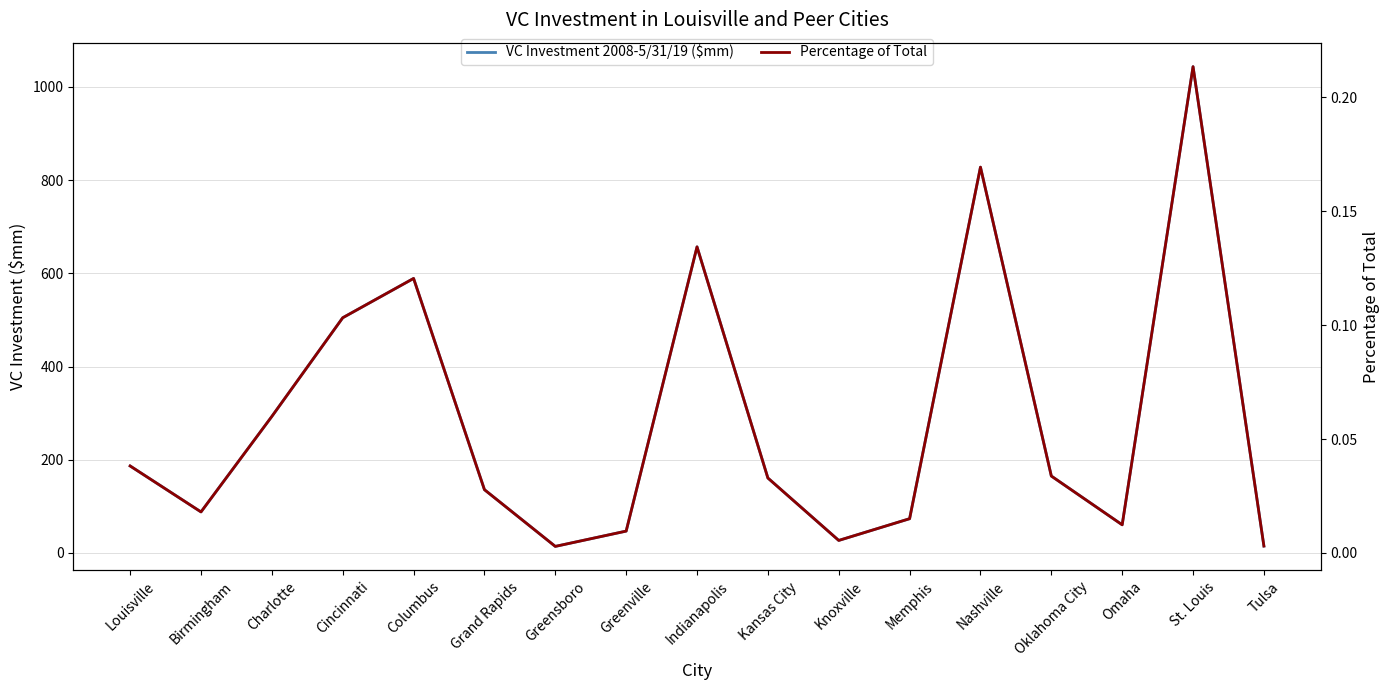

Is this an area chart (filled region under the line)?

No